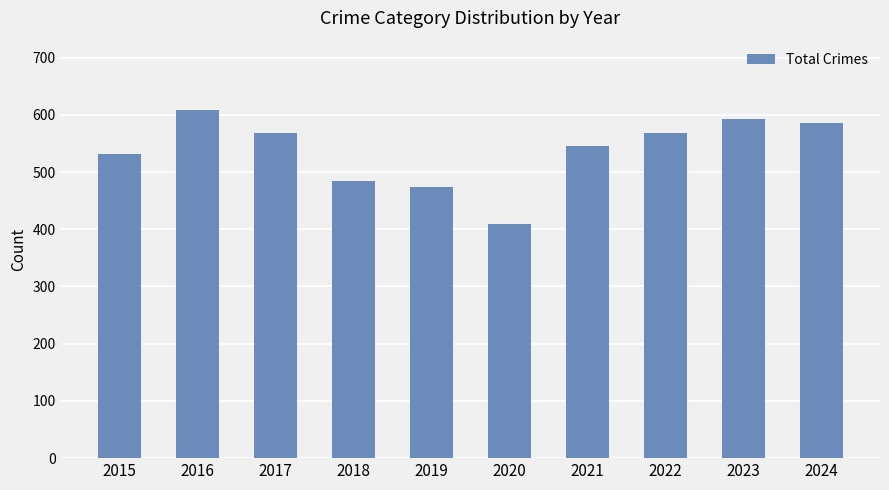

Approximately how many times larger is the value at 2015 compared to 2016?

0.9